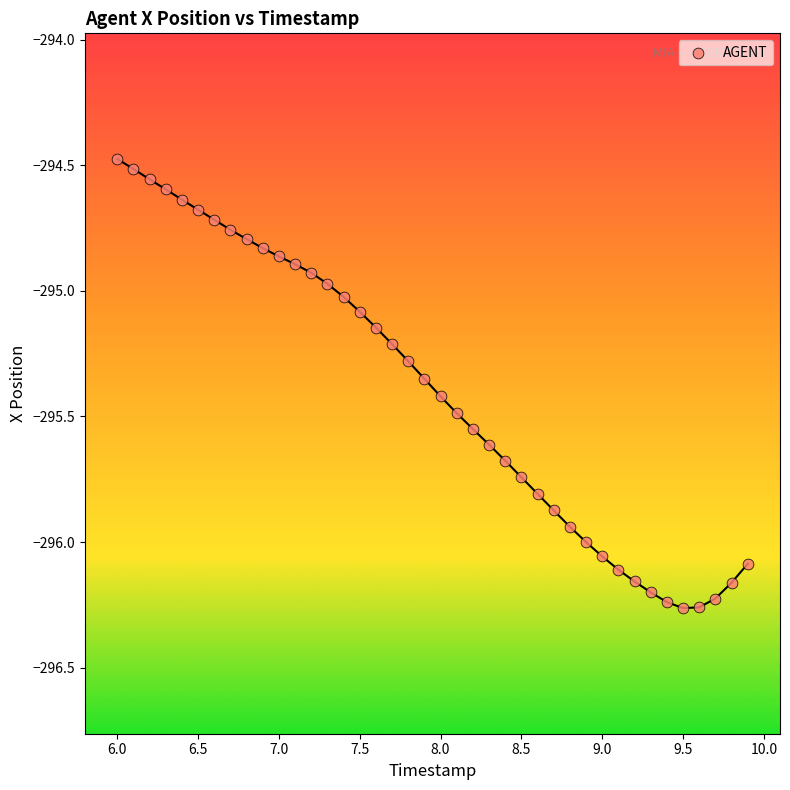

What is the range of X values (max minus min)?

3.9